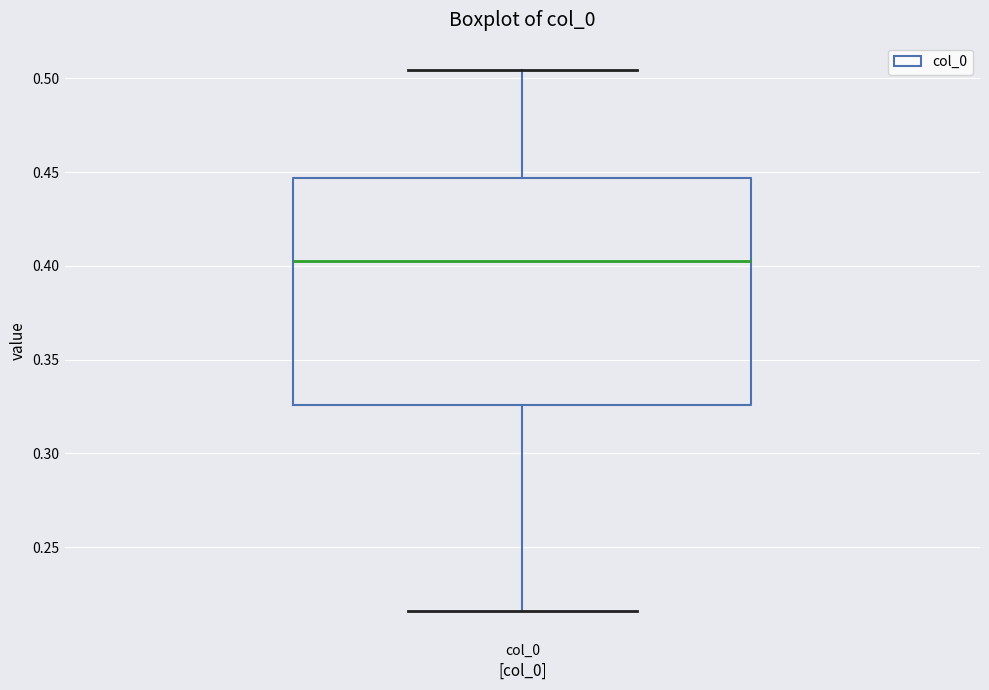

Read this box plot against the y-axis: the position of the median line, the range covered by the box, and the ends of both whiskers. The values are not printed on the chart, so give them approximately, as read against the axis.

median 0.405, box 0.325 to 0.445, whiskers 0.215 to 0.505